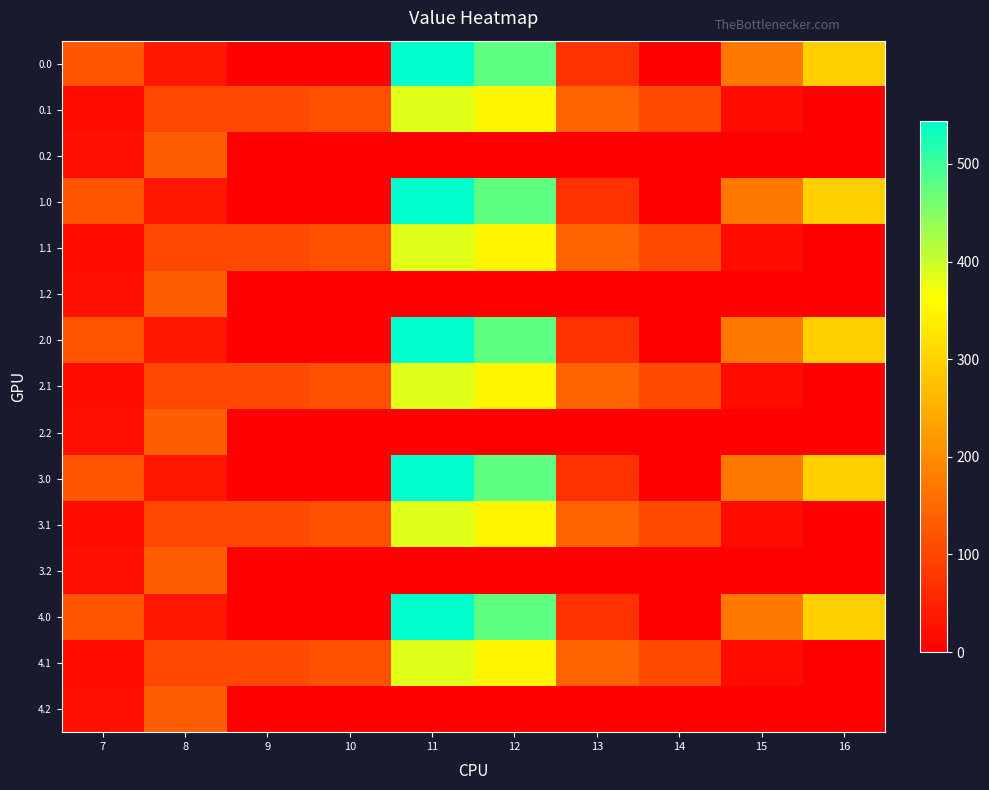

Between 9 and 10, which is larger?

9